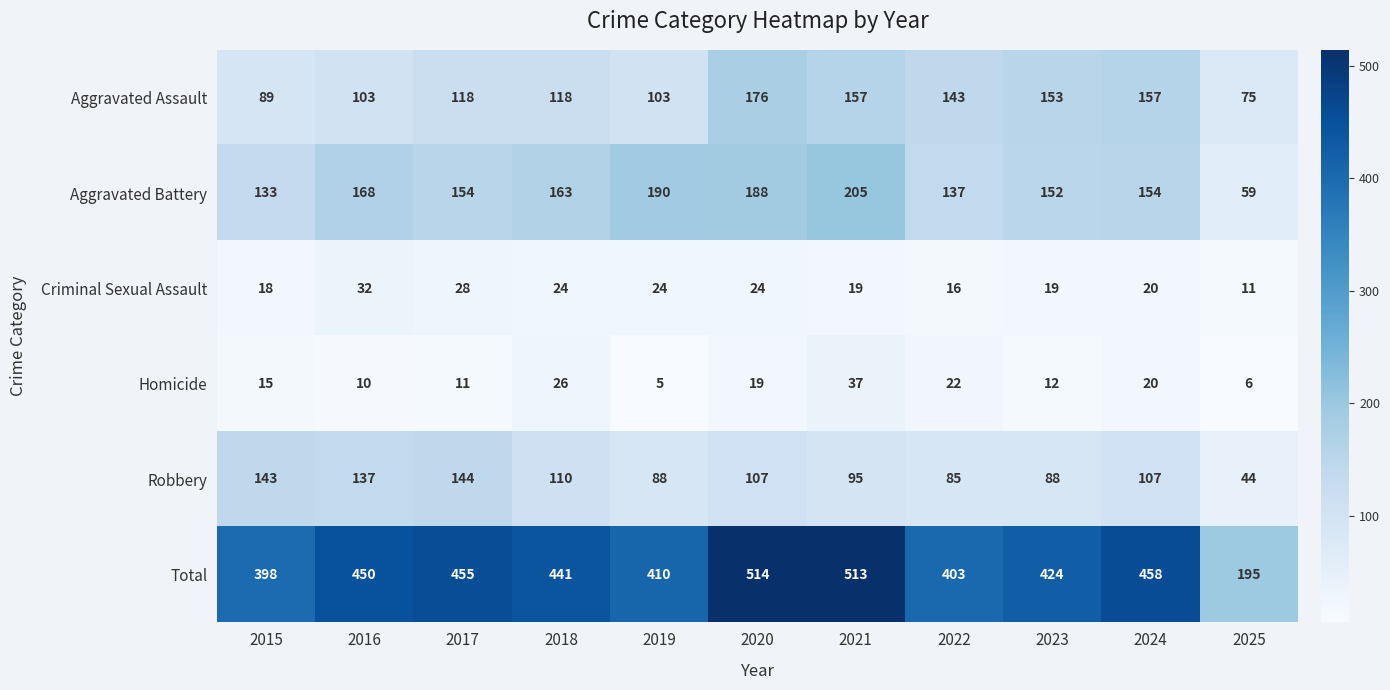

Which series has the widest spread of values?

Total